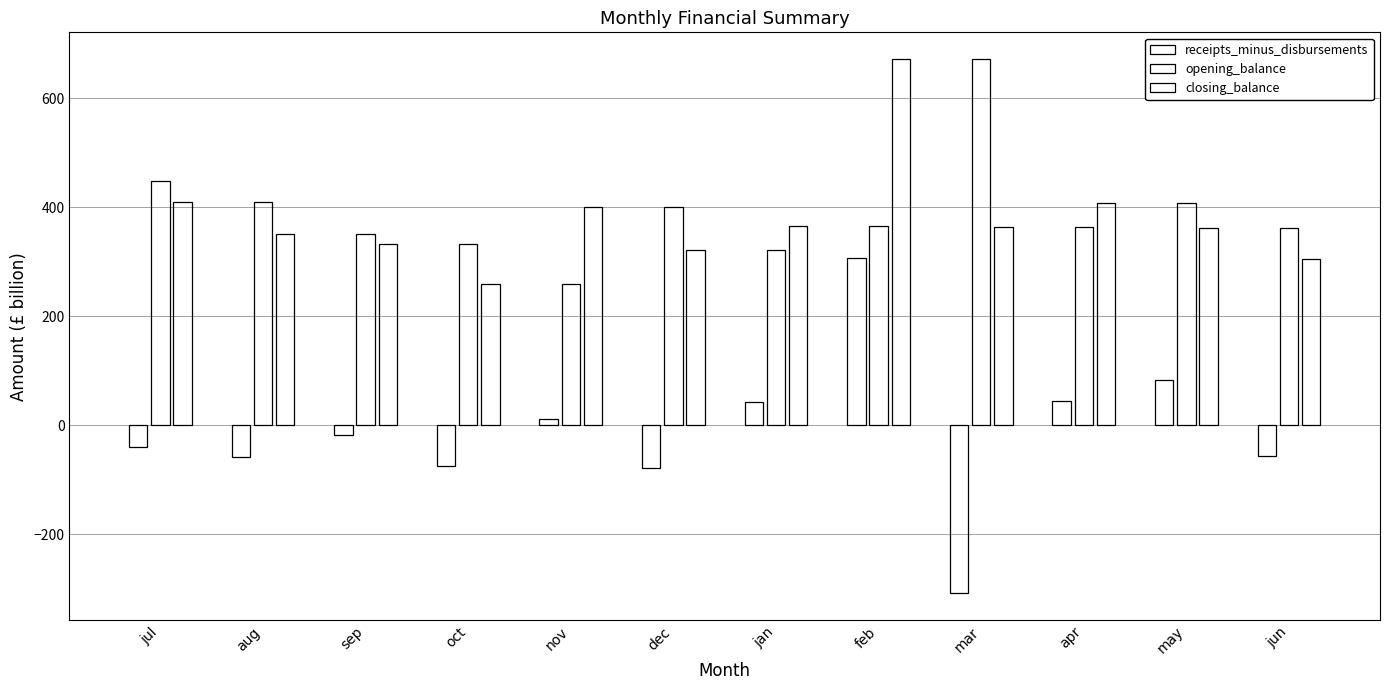

Reading left to right, list all the values displayed in this chart.

receipts_minus_disbursements: -39.0	-58.5	-18.0	-74.3	11.8	-78.8	43.2	306.8	-308.5	45.0	82.9	-55.6
opening_balance: 448.9	409.9	351.5	333.4	259.1	400.9	322.1	365.3	672.1	363.6	408.6	361.5
closing_balance: 409.9	351.5	333.4	259.1	400.9	322.1	365.3	672.1	363.6	408.6	361.5	305.9